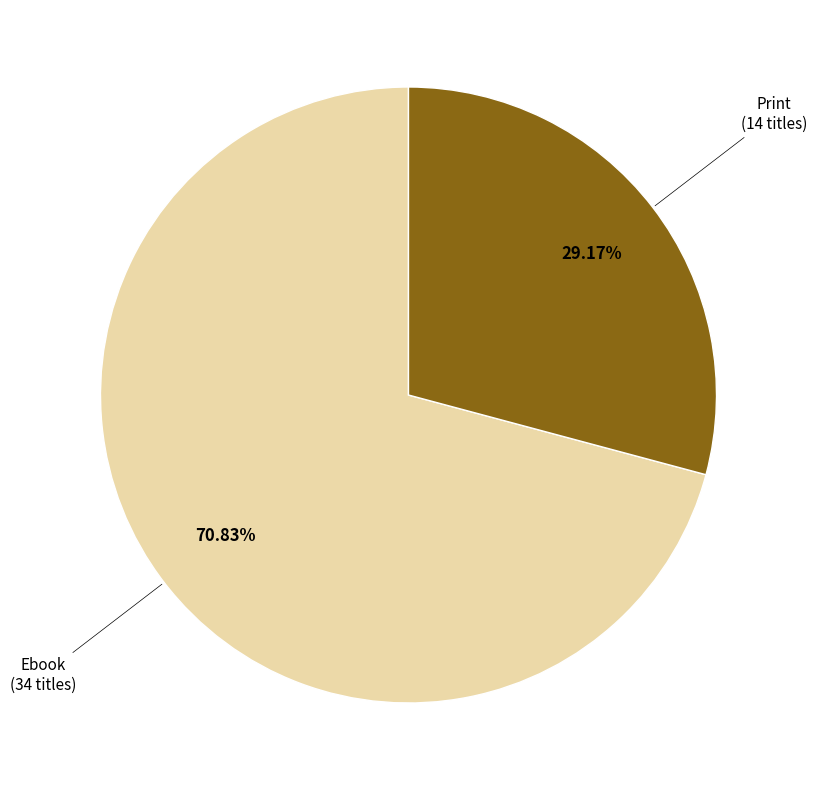

Is there any slice that represents more than half of the pie?

Yes